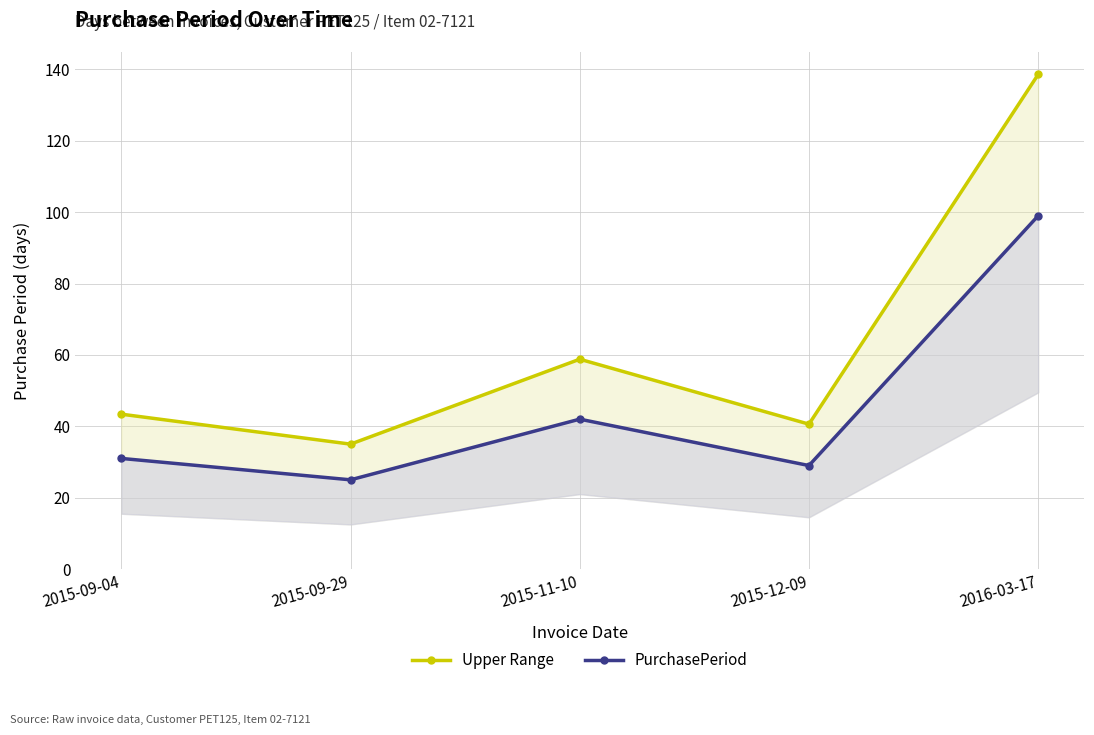

In PurchasePeriod, how many points are higher than both neighbors (excluding endpoints)?

1